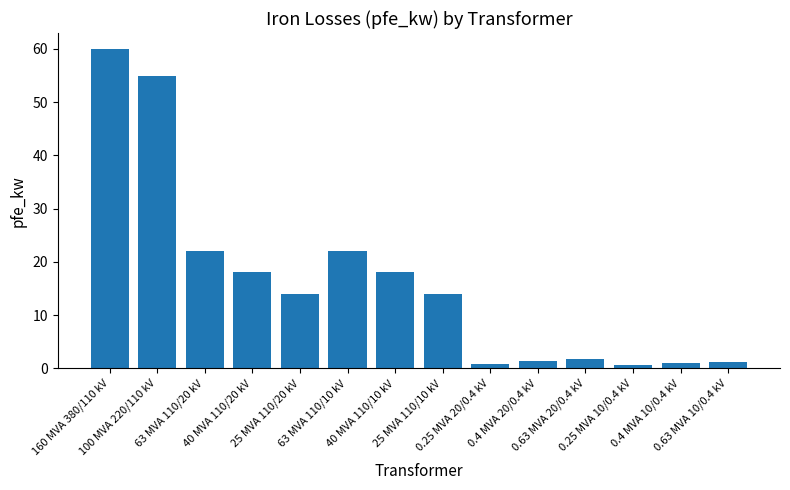

Approximately how many times larger is the value at 0.63 MVA 10/0.4 kV compared to 0.4 MVA 20/0.4 kV?

0.9